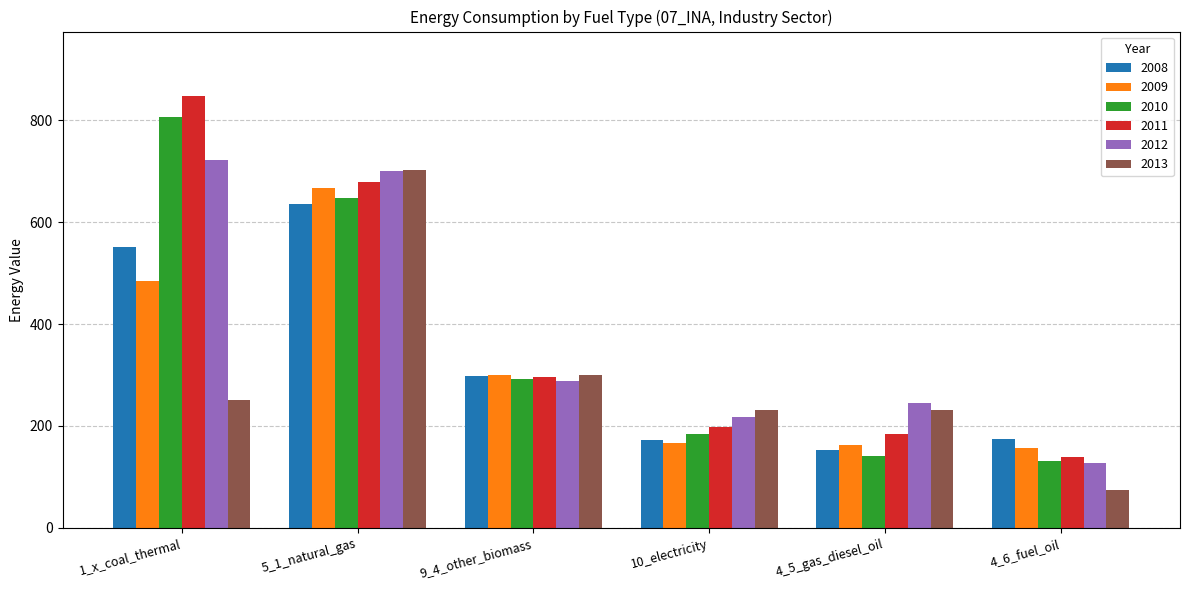

What is the total value across all series at 5_1_natural_gas?

4034.9